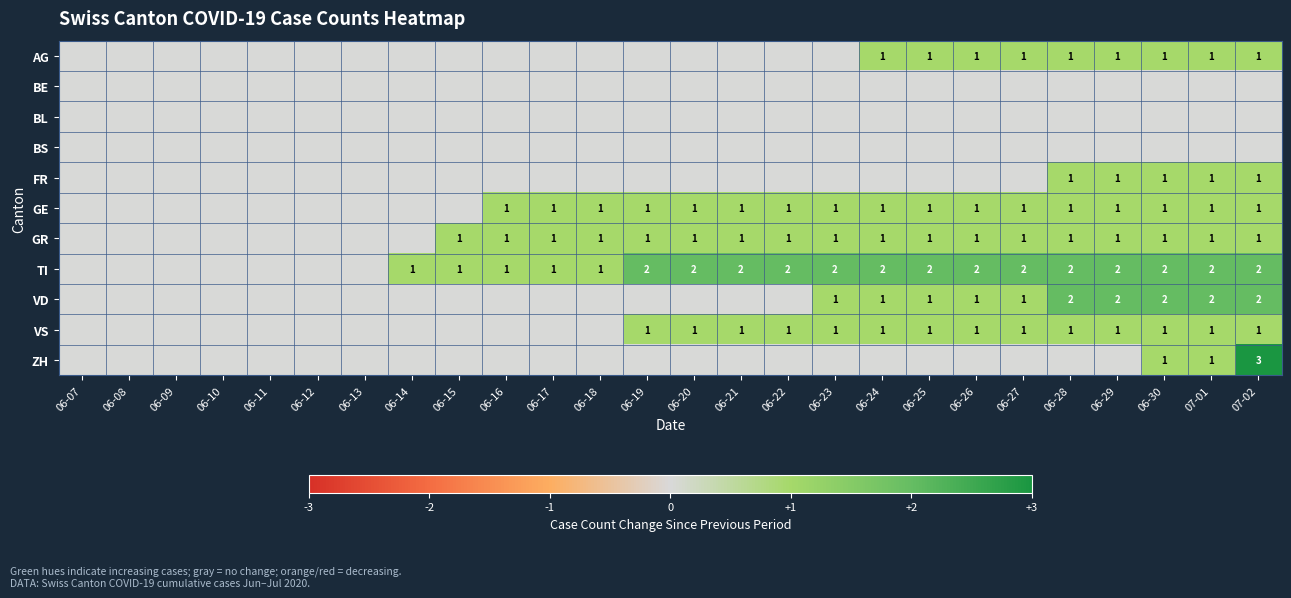

The value of GR at 06-18 is 1. True or false?

True